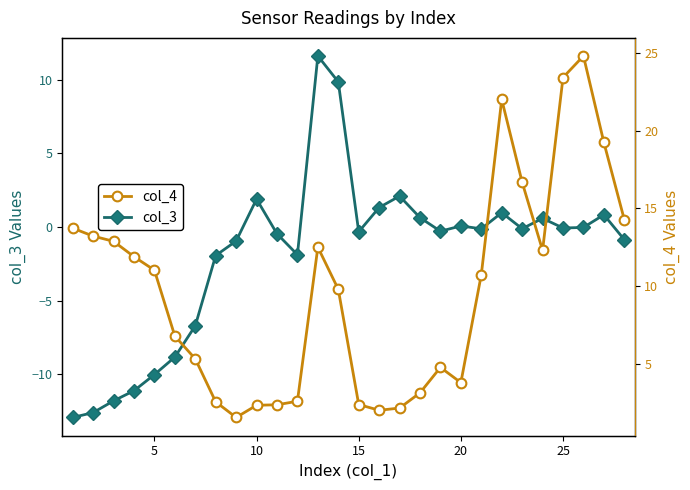

True or false: col_3 has more than 2 interior local peaks.

True